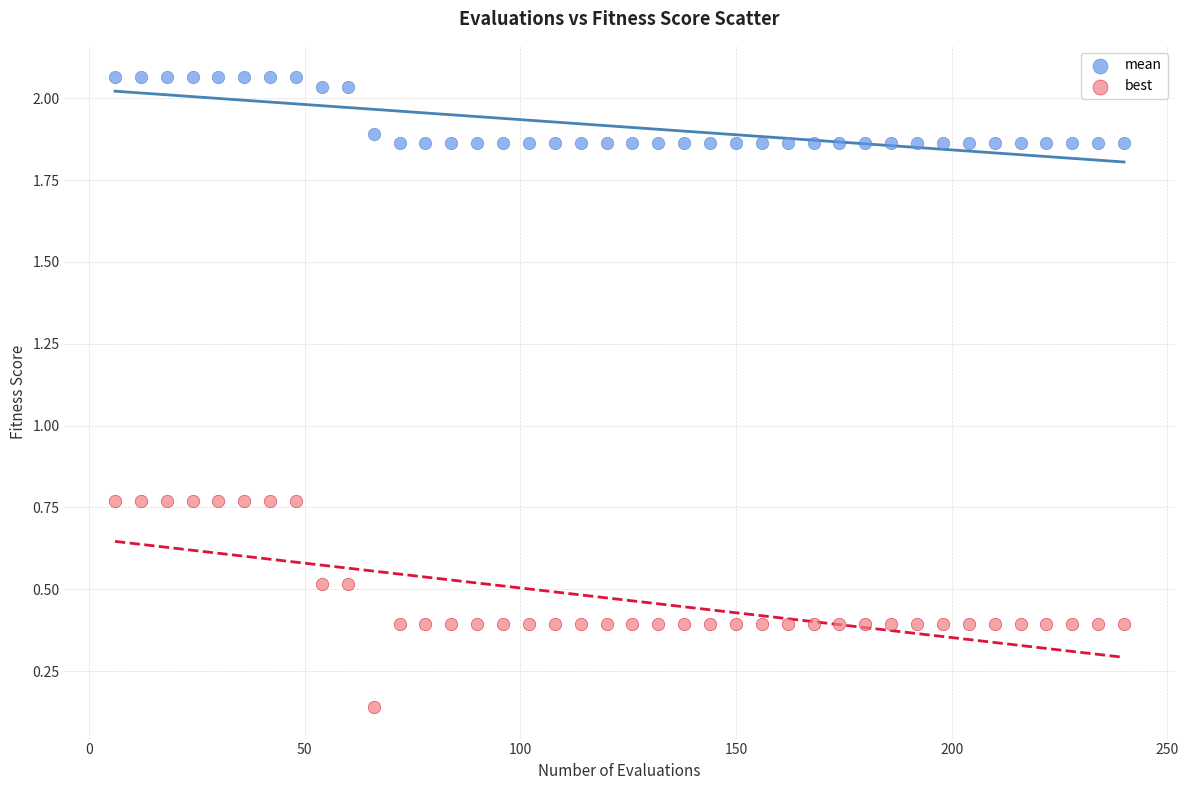

Across all data points, what is the range of X values (max minus min)?

234.0